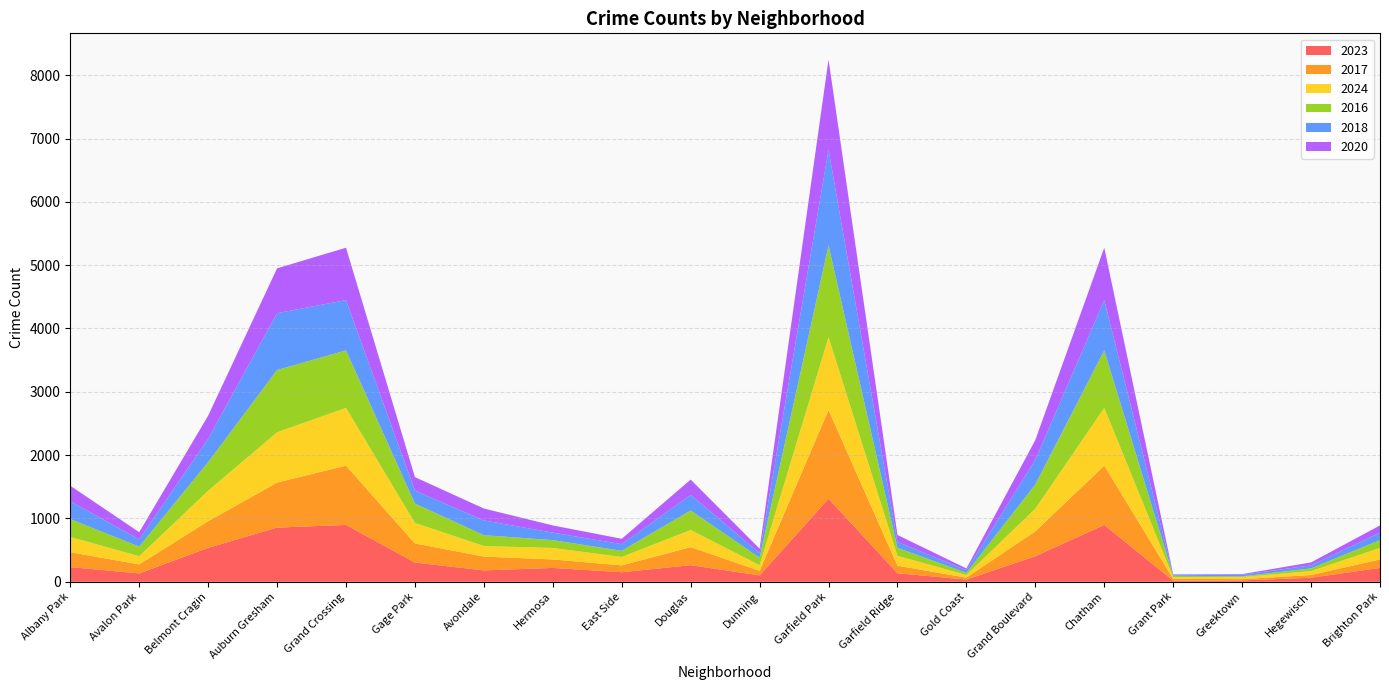

Reading left to right, extract all data points from this chart.

2023: Albany Park=232	Avalon Park=132	Belmont Cragin=536	Auburn Gresham=856	Grand Crossing=898	Gage Park=304	Avondale=180	Hermosa=219	East Side=151	Douglas=262	Dunning=101	Garfield Park=1312	Garfield Ridge=135	Gold Coast=35	Grand Boulevard=404	Chatham=898	Grant Park=16	Greektown=22	Hegewisch=64	Brighton Park=219
2017: Albany Park=235	Avalon Park=142	Belmont Cragin=420	Auburn Gresham=711	Grand Crossing=936	Gage Park=301	Avondale=218	Hermosa=134	East Side=108	Douglas=285	Dunning=72	Garfield Park=1401	Garfield Ridge=119	Gold Coast=31	Grand Boulevard=392	Chatham=936	Grant Park=30	Greektown=20	Hegewisch=43	Brighton Park=134
2024: Albany Park=241	Avalon Park=130	Belmont Cragin=482	Auburn Gresham=794	Grand Crossing=912	Gage Park=325	Avondale=166	Hermosa=181	East Side=133	Douglas=271	Dunning=88	Garfield Park=1151	Garfield Ridge=156	Gold Coast=41	Grand Boulevard=358	Chatham=912	Grant Park=24	Greektown=33	Hegewisch=62	Brighton Park=181
2016: Albany Park=282	Avalon Park=151	Belmont Cragin=451	Auburn Gresham=983	Grand Crossing=908	Gage Park=305	Avondale=172	Hermosa=124	East Side=97	Douglas=308	Dunning=119	Garfield Park=1448	Garfield Ridge=126	Gold Coast=33	Grand Boulevard=384	Chatham=908	Grant Park=26	Greektown=11	Hegewisch=42	Brighton Park=124
2018: Albany Park=281	Avalon Park=115	Belmont Cragin=370	Auburn Gresham=898	Grand Crossing=794	Gage Park=205	Avondale=233	Hermosa=118	East Side=105	Douglas=246	Dunning=74	Garfield Park=1510	Garfield Ridge=94	Gold Coast=43	Grand Boulevard=388	Chatham=794	Grant Park=15	Greektown=24	Hegewisch=49	Brighton Park=118
2020: Albany Park=246	Avalon Park=113	Belmont Cragin=364	Auburn Gresham=708	Grand Crossing=828	Gage Park=213	Avondale=188	Hermosa=114	East Side=85	Douglas=242	Dunning=69	Garfield Park=1427	Garfield Ridge=109	Gold Coast=28	Grand Boulevard=313	Chatham=828	Grant Park=7	Greektown=11	Hegewisch=46	Brighton Park=114